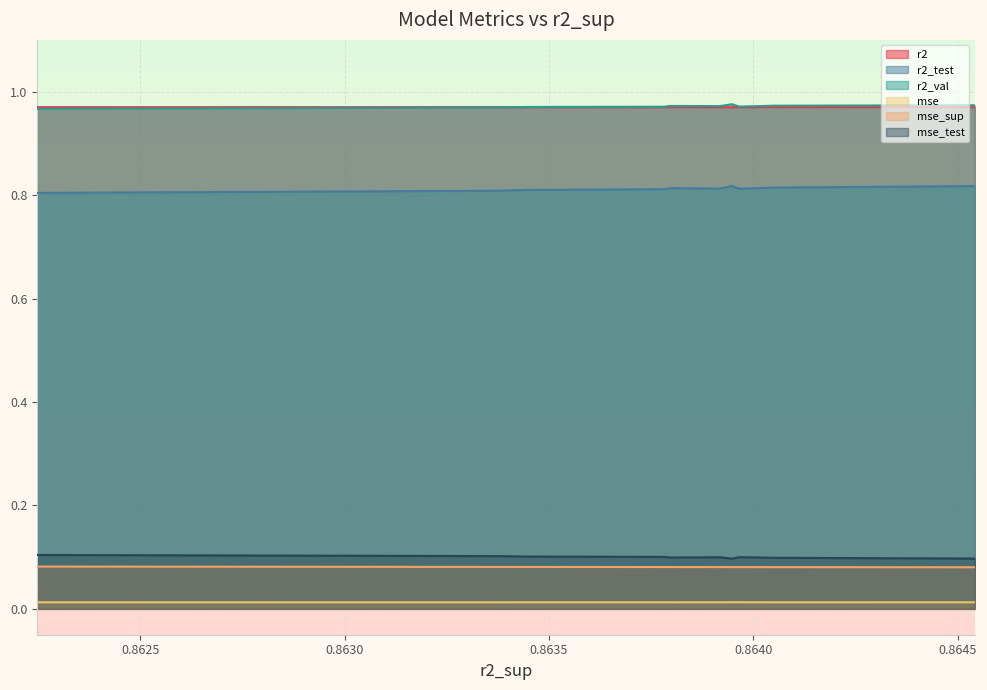

What value does the r2 series have at 0.8637960315646956?

1.0